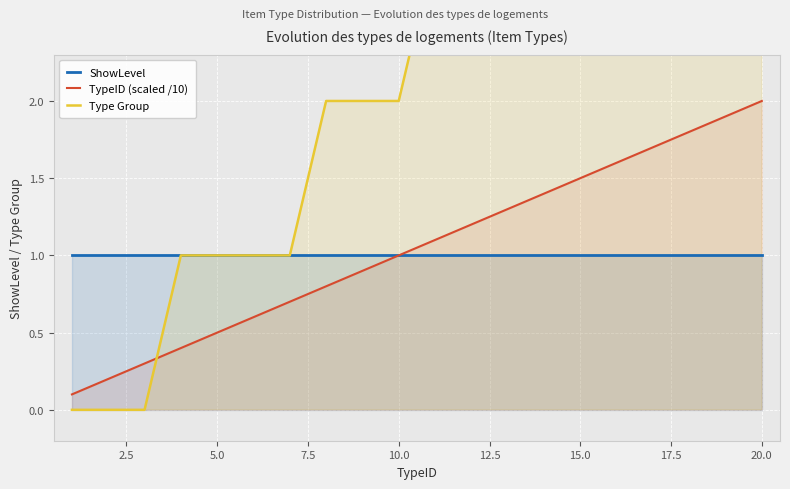

Which category has the highest value in the TypeID (scaled /10) series?

20.0